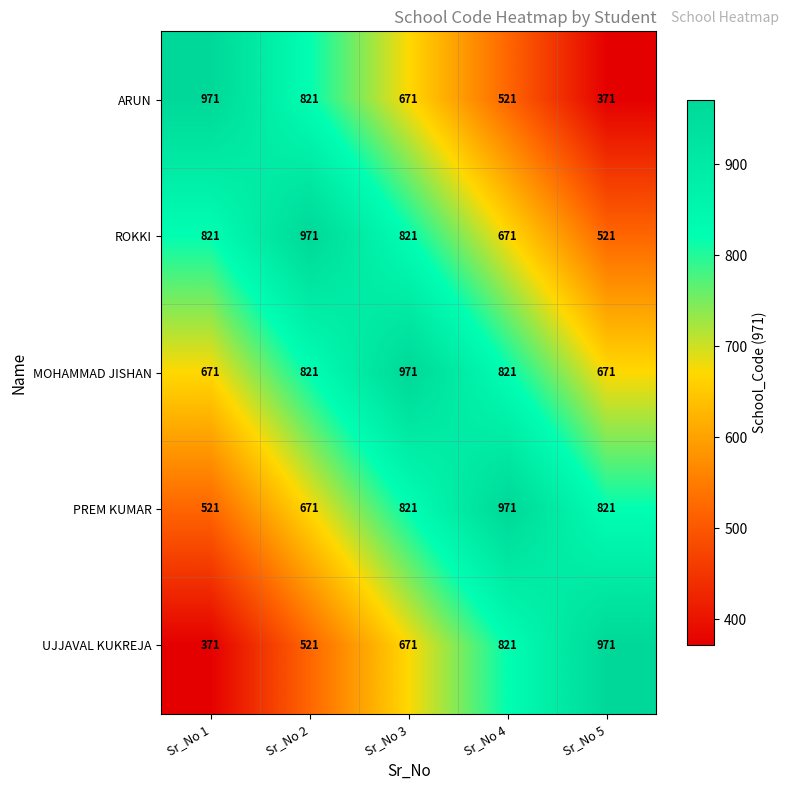

What is the total value across all series at Sr_No 2?

3805